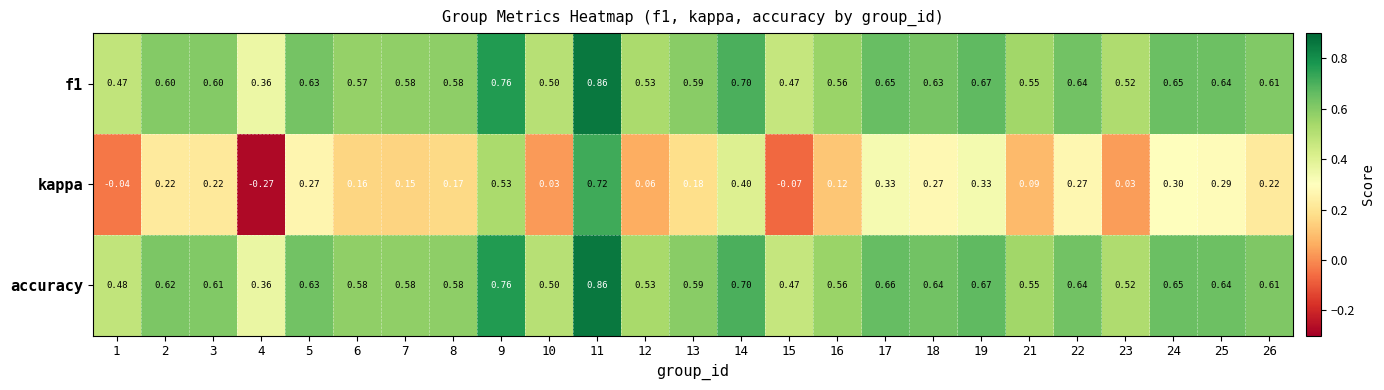

Is the value of kappa at 26 greater than the value of f1 at 11?

No